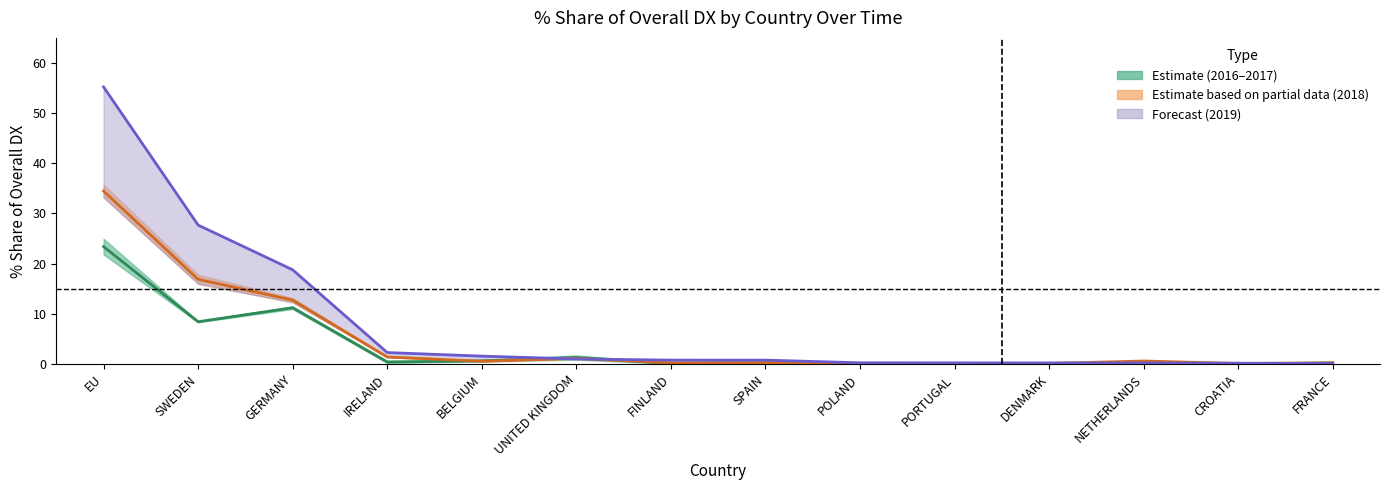

Does the chart display data point markers on the line(s)?

No